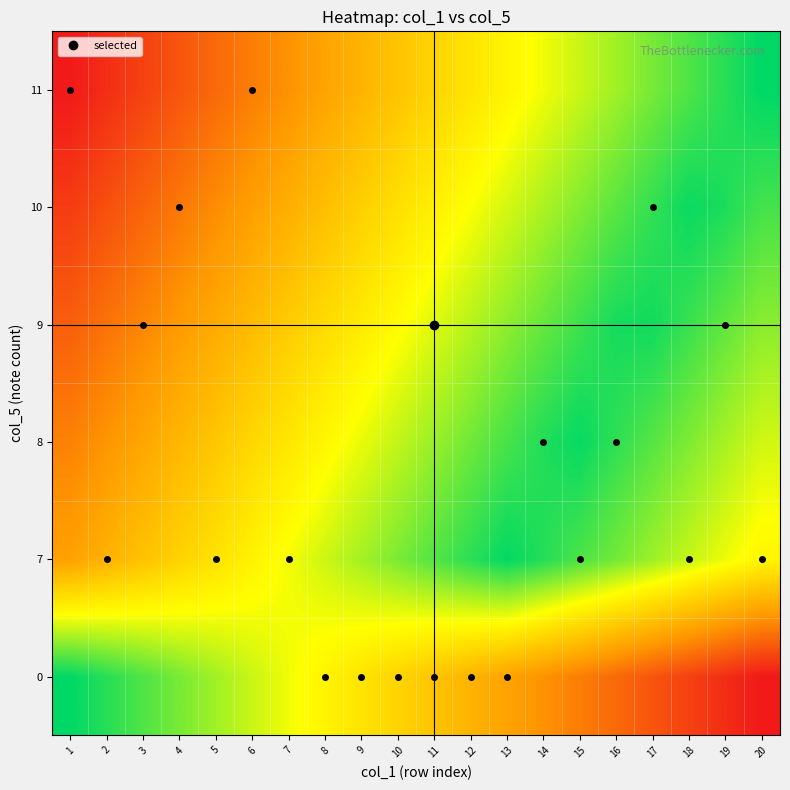

Which label corresponds to the smallest value in the chart?

20